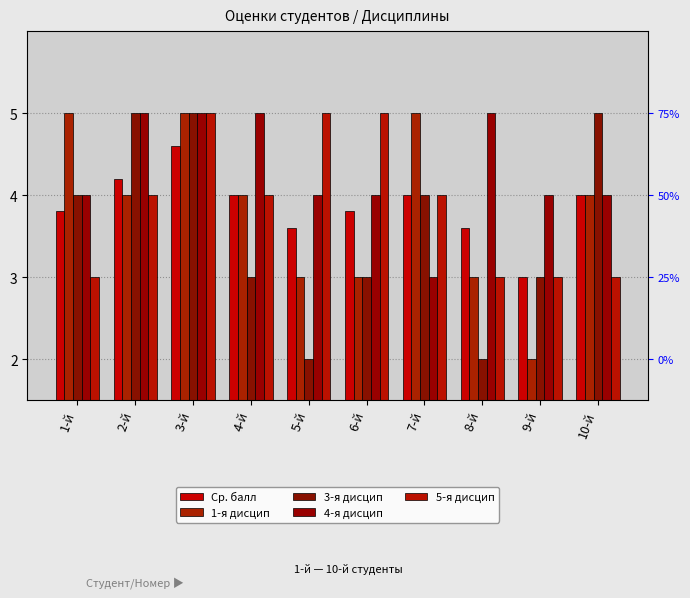

List the labels in order of Ср. балл value, smallest first.

9-й, 5-й, 8-й, 1-й, 6-й, 4-й, 7-й, 10-й, 2-й, 3-й